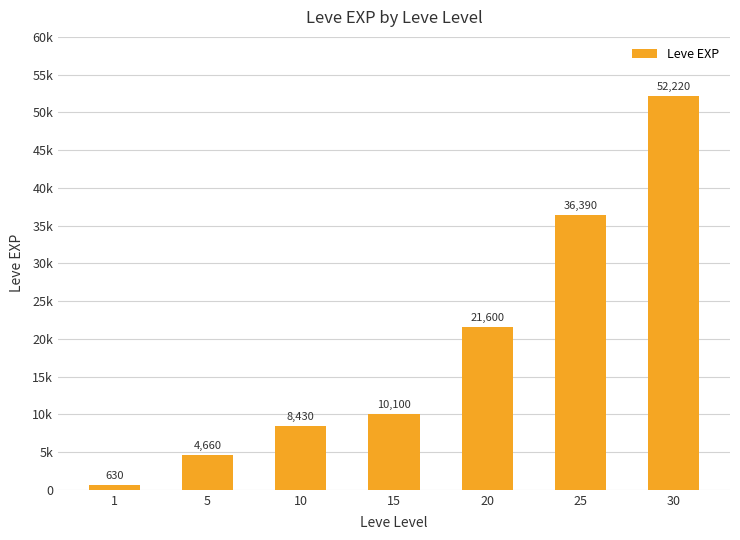

True or false: the data shows 178 at 1.

False